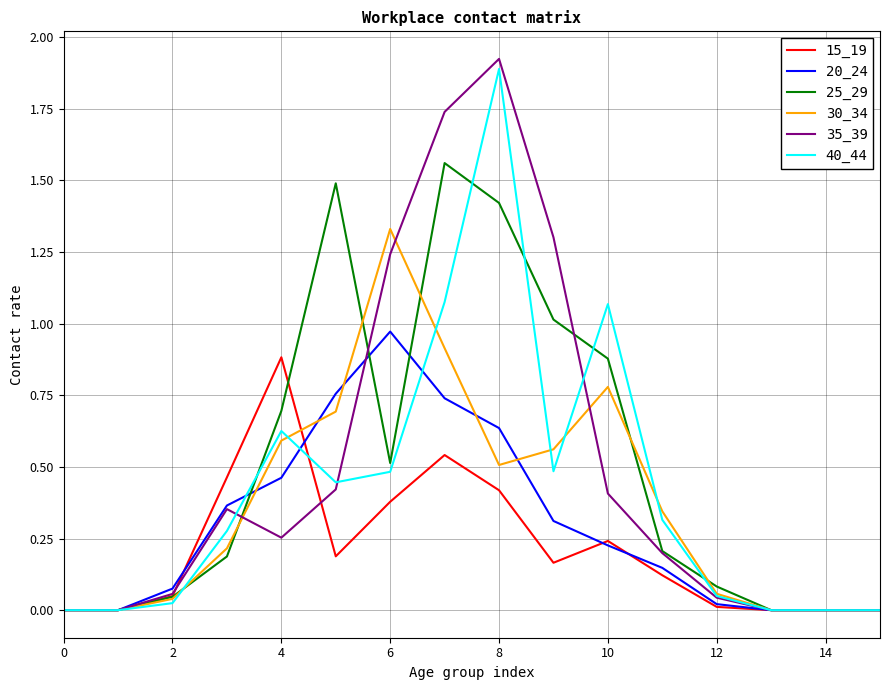

Which series has the widest spread of values?

35_39